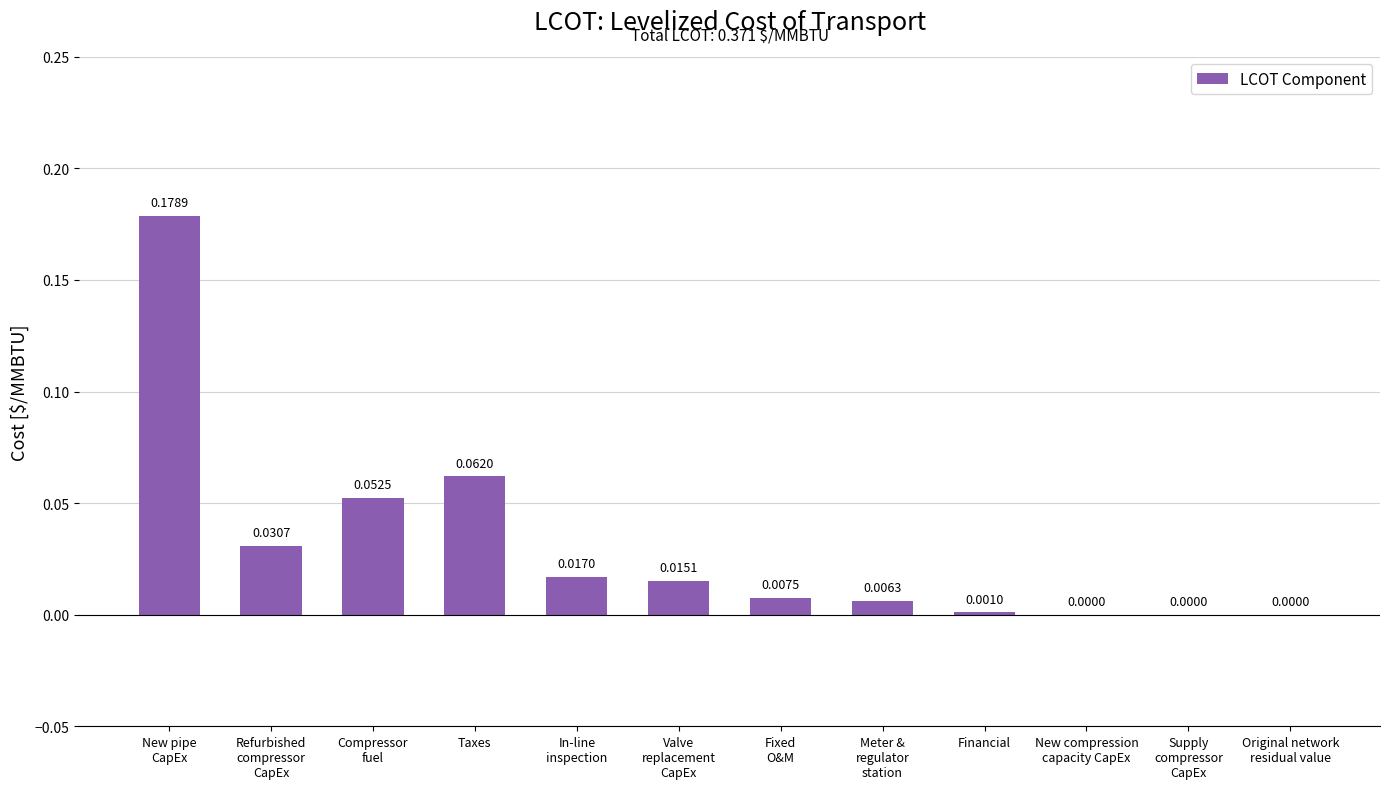

Are the bars grouped side by side (vs. stacked)?

No